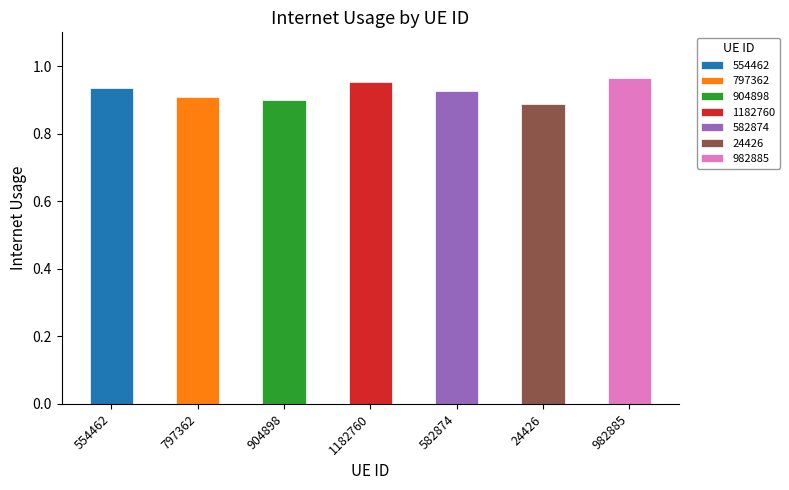

At which category does the chart reach its minimum across all series?

24426